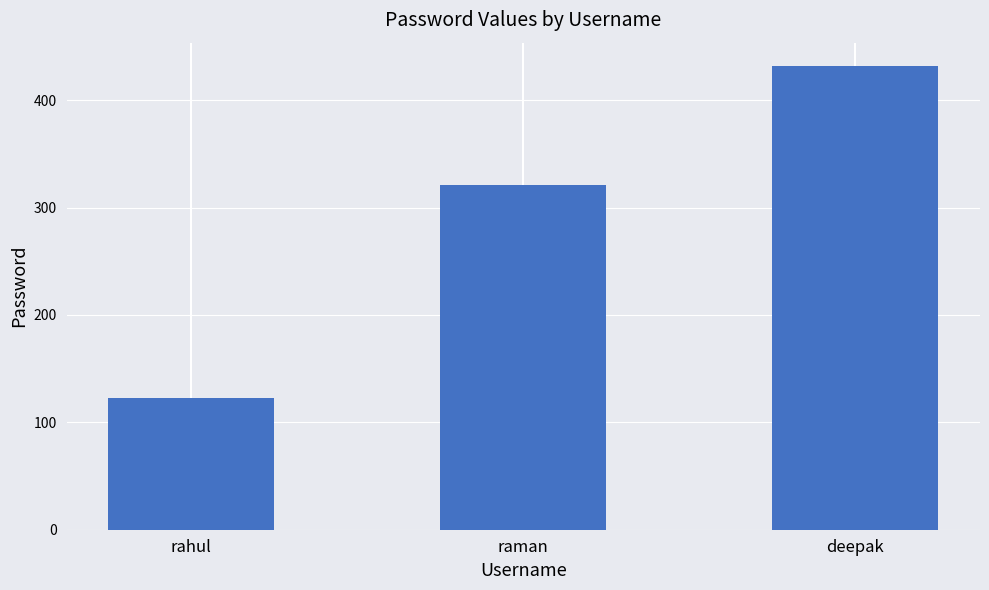

List the labels in order of value, smallest first.

rahul, raman, deepak